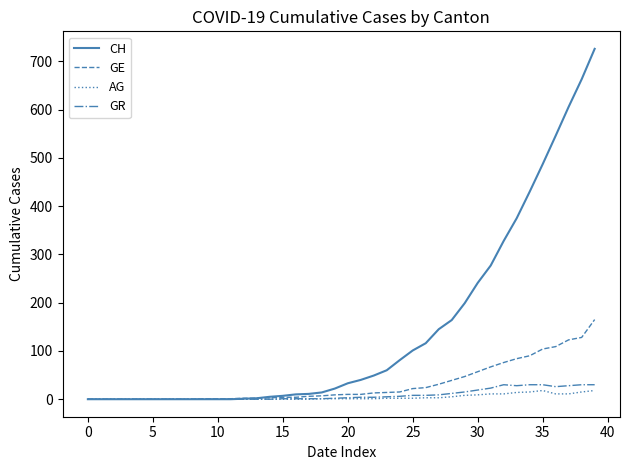

What is the average value of the GE series?

32